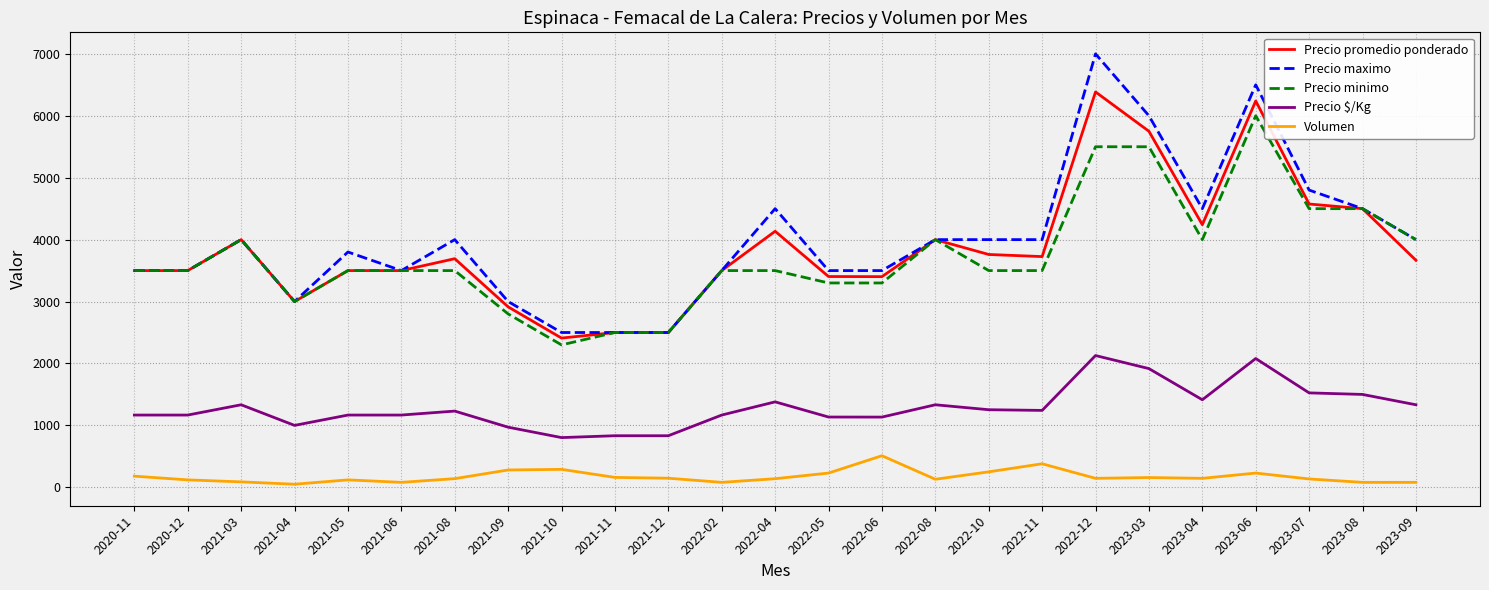

What is the greatest value displayed?

7000